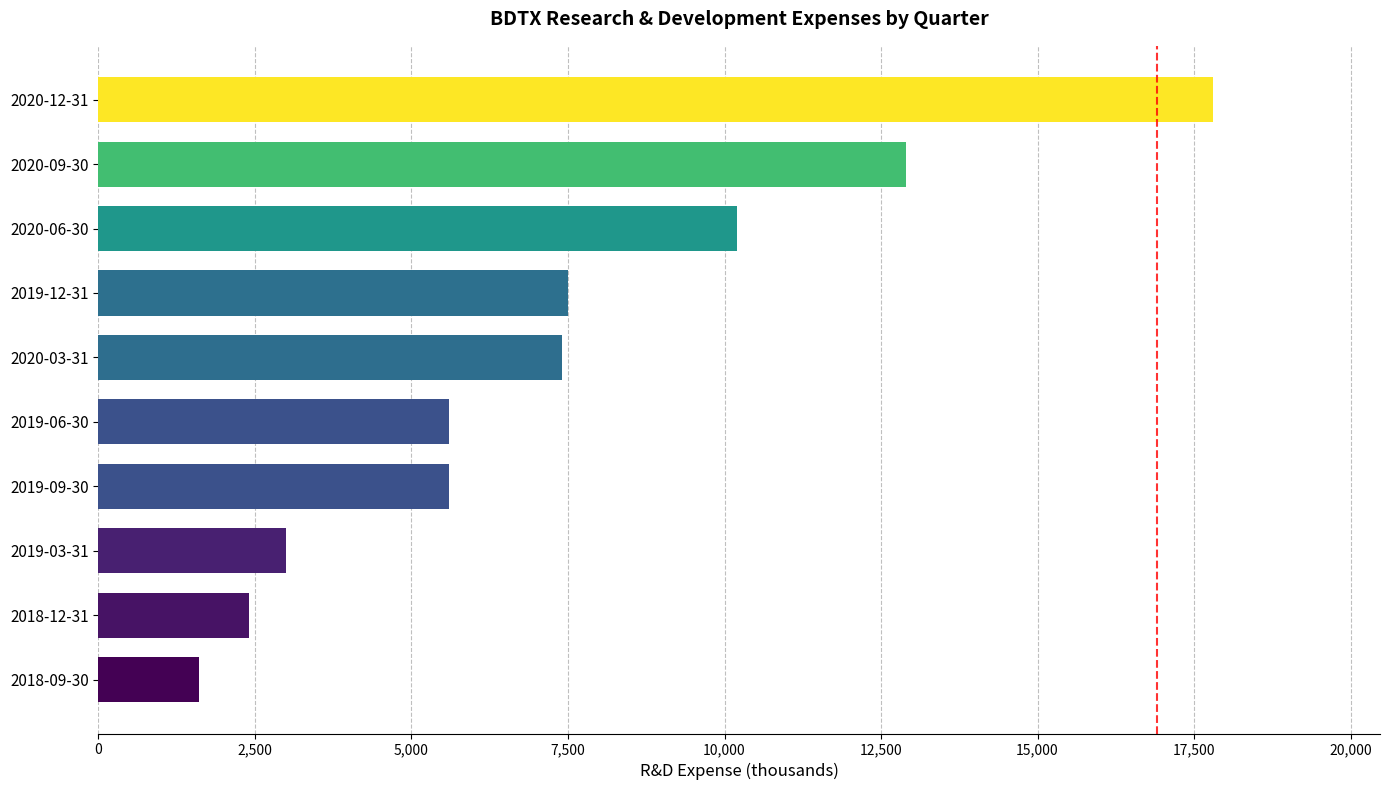

The value at 2019-12-31 is 10111. True or false?

False